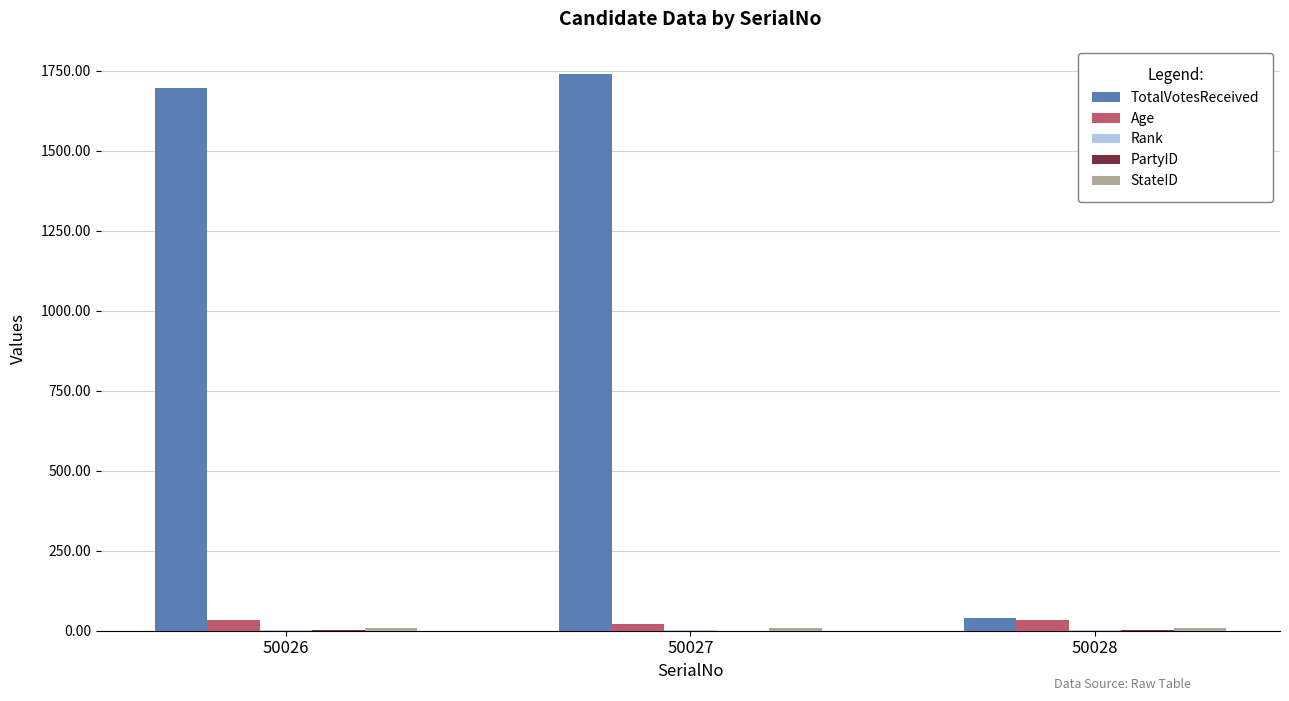

Is it true that TotalVotesReceived equals 1695 at 50026?

True